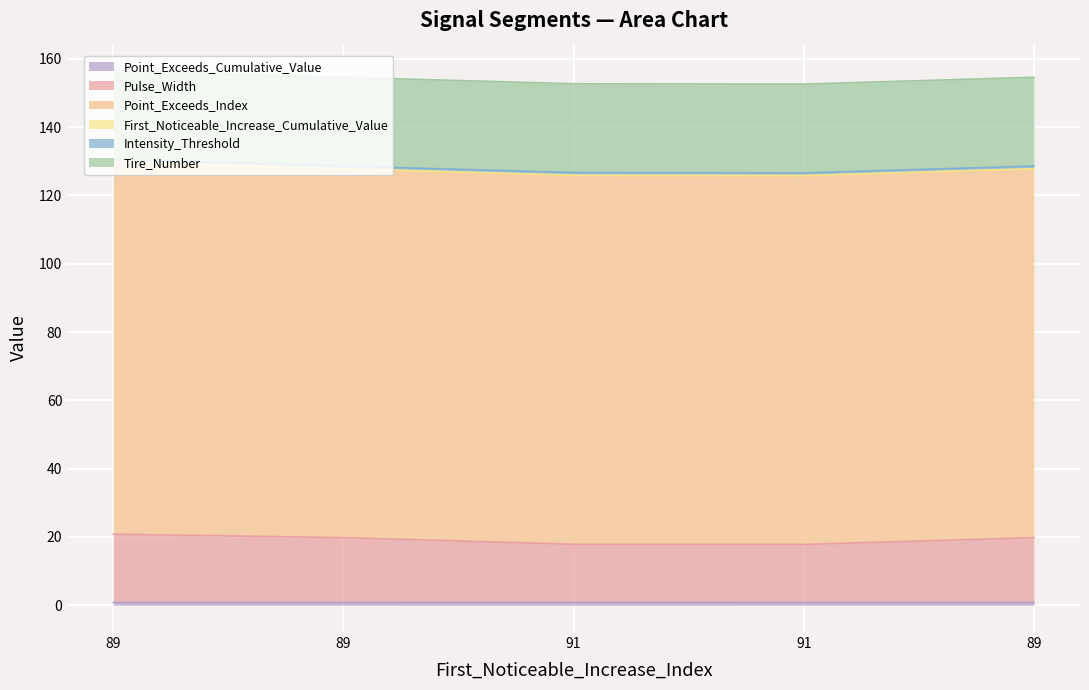

What is the maximum value shown in the chart?

109.0